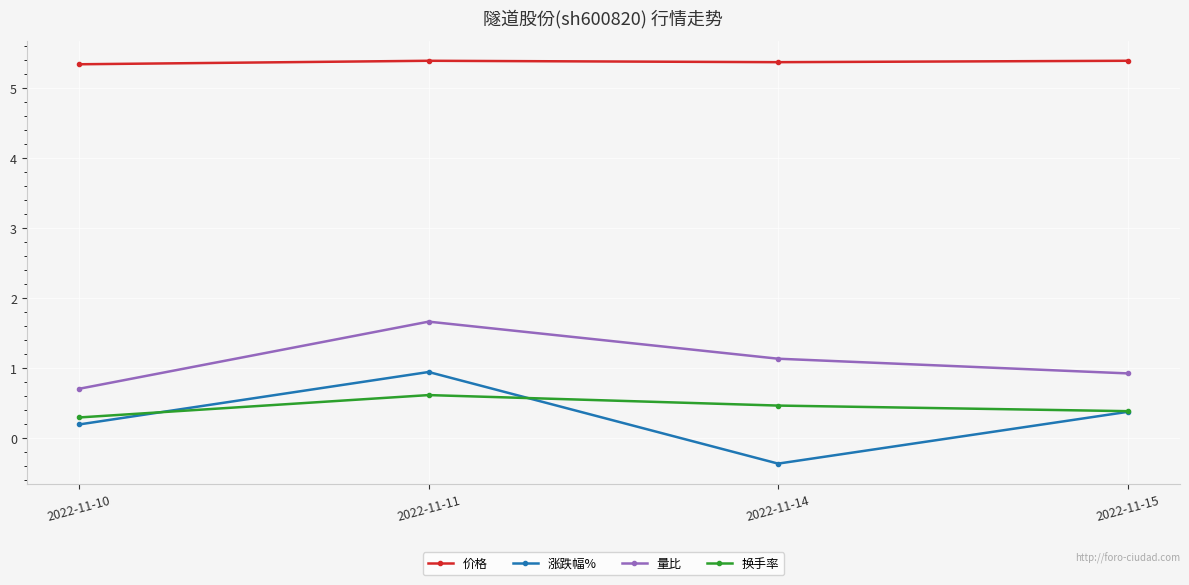

The 量比 series shows 2.0 at 2022-11-14. True or false?

False